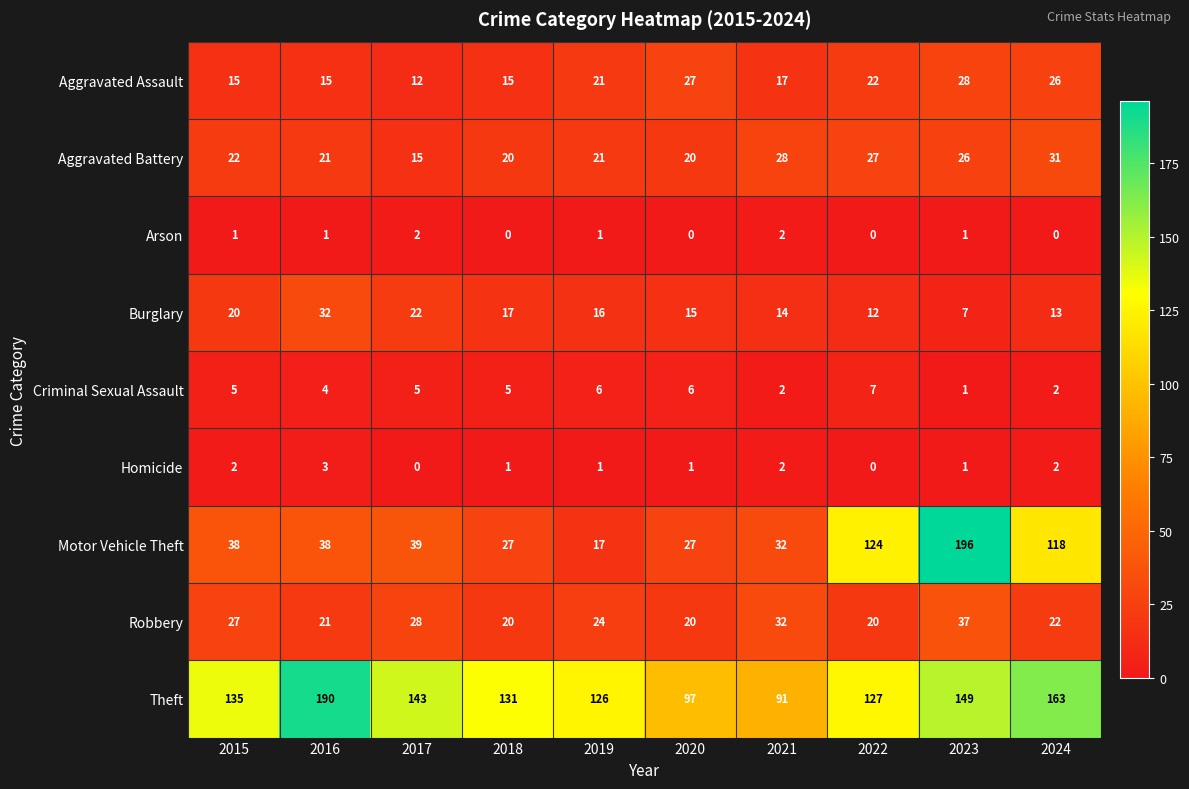

Which series has the largest total across all categories?

Theft